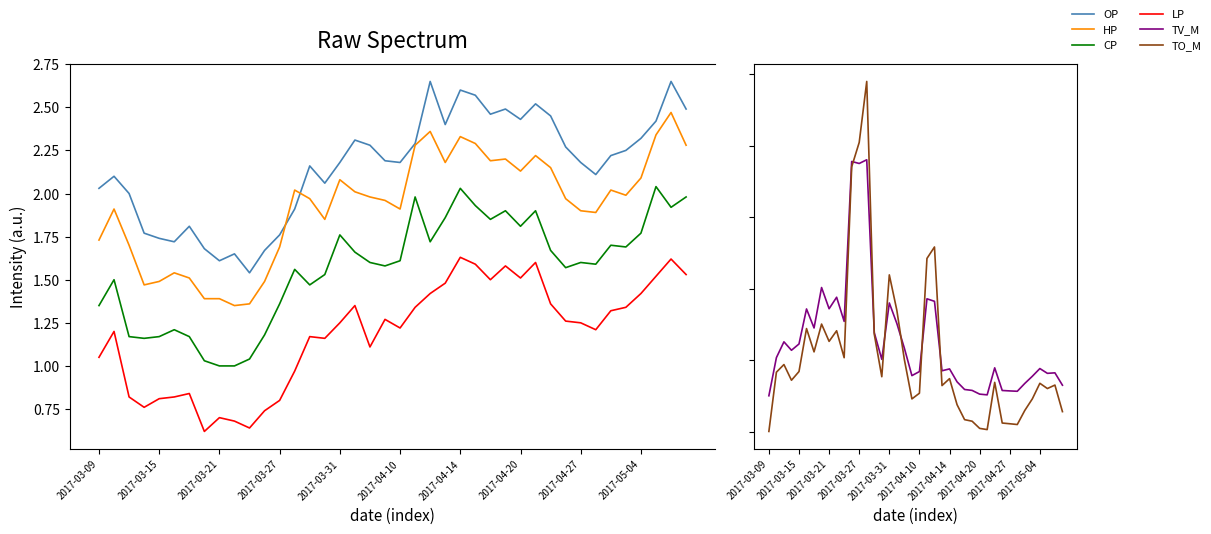

True or false: LP and HP intersect in this chart.

False